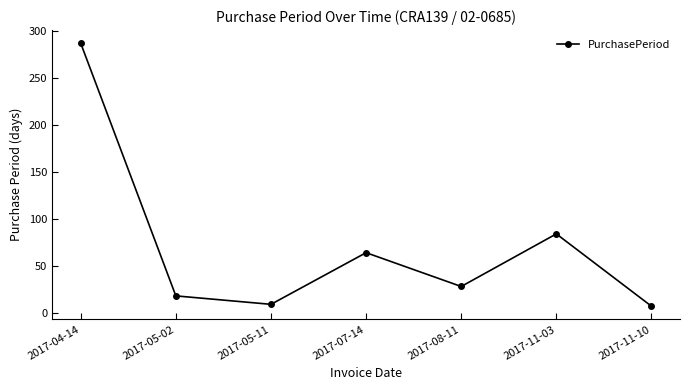

What is the difference between the values at 2017-05-11 and 2017-11-03?

75